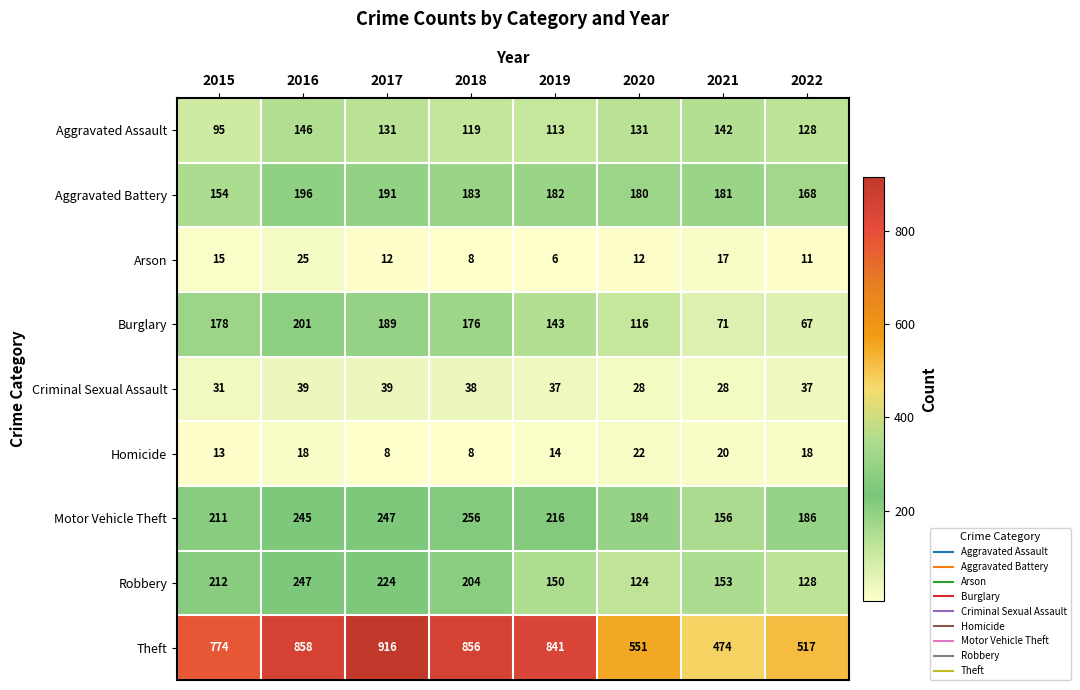

The Theft series shows 768 at 2020. True or false?

False